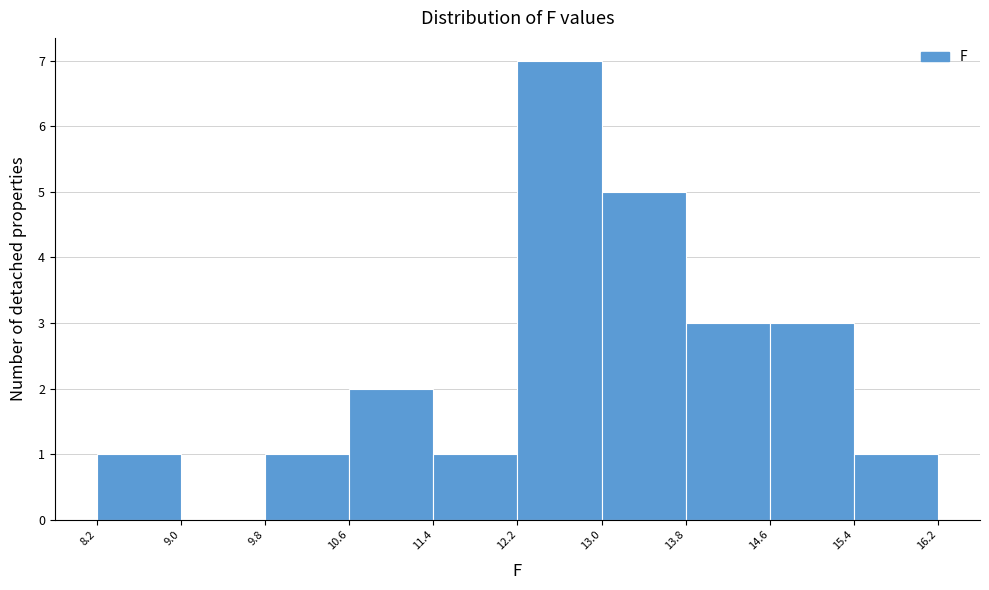

Over which range of the x-axis is the bar tallest?

12.2 to 13.0